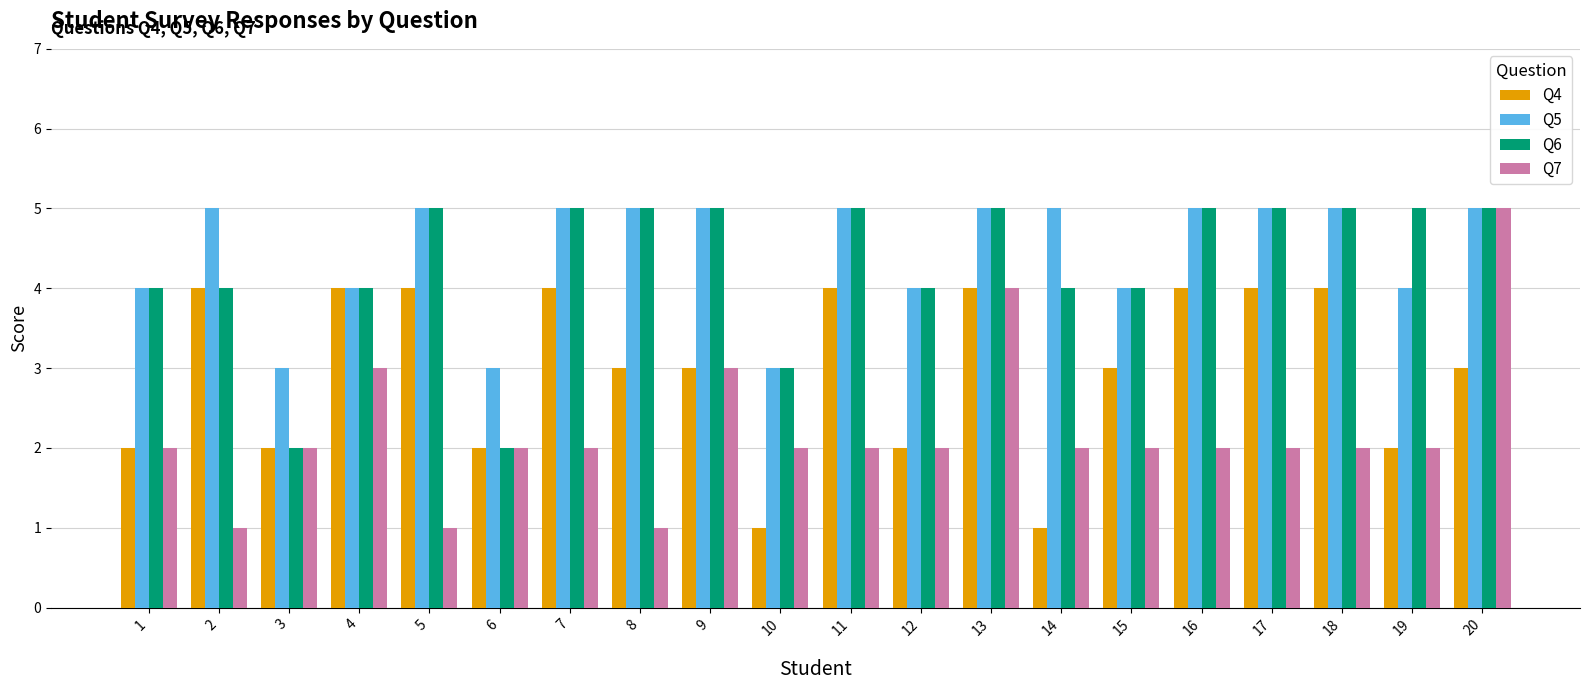

Which series has the largest range (max minus min)?

Q7